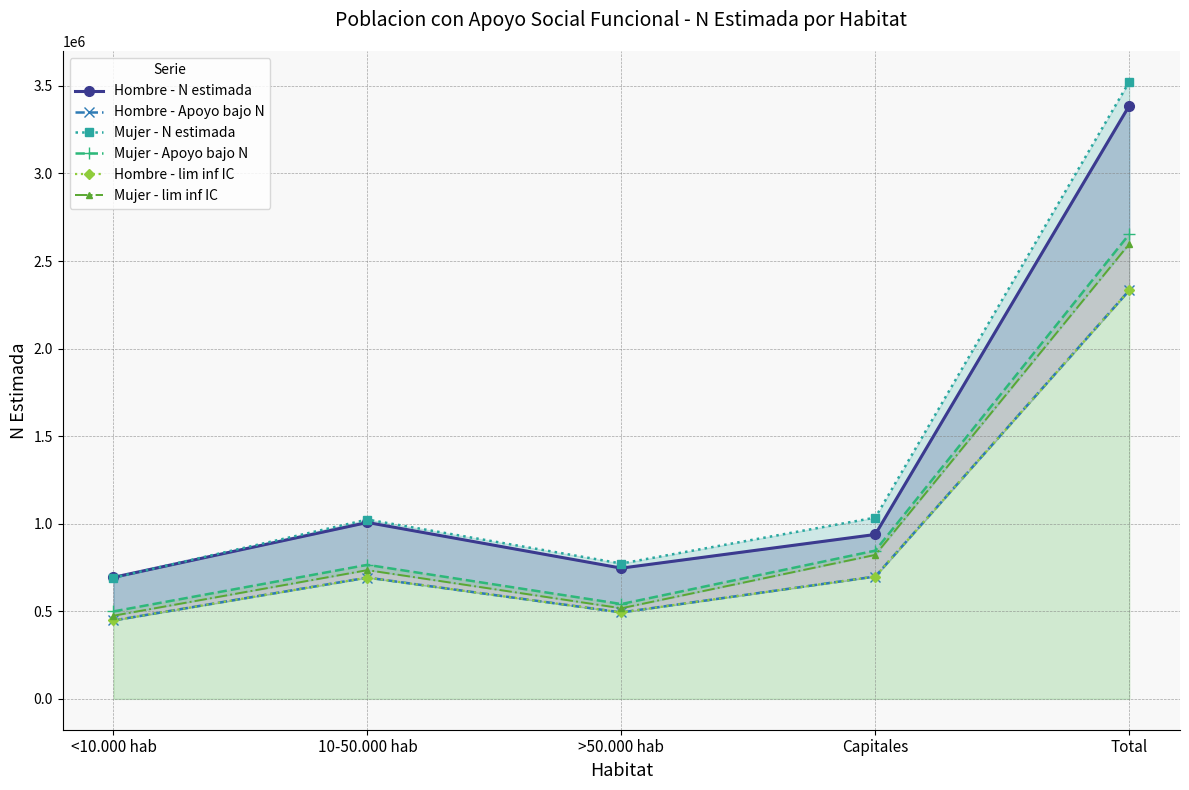

What is the spread (max minus min) of values at Capitales?

336334